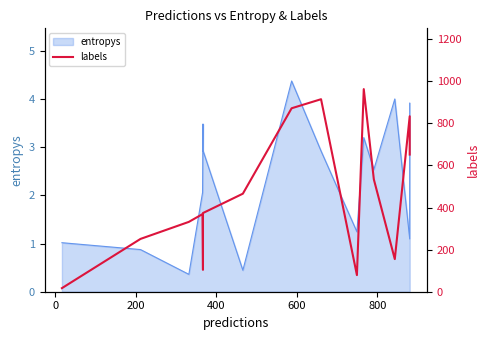

What is the smallest value displayed?

17